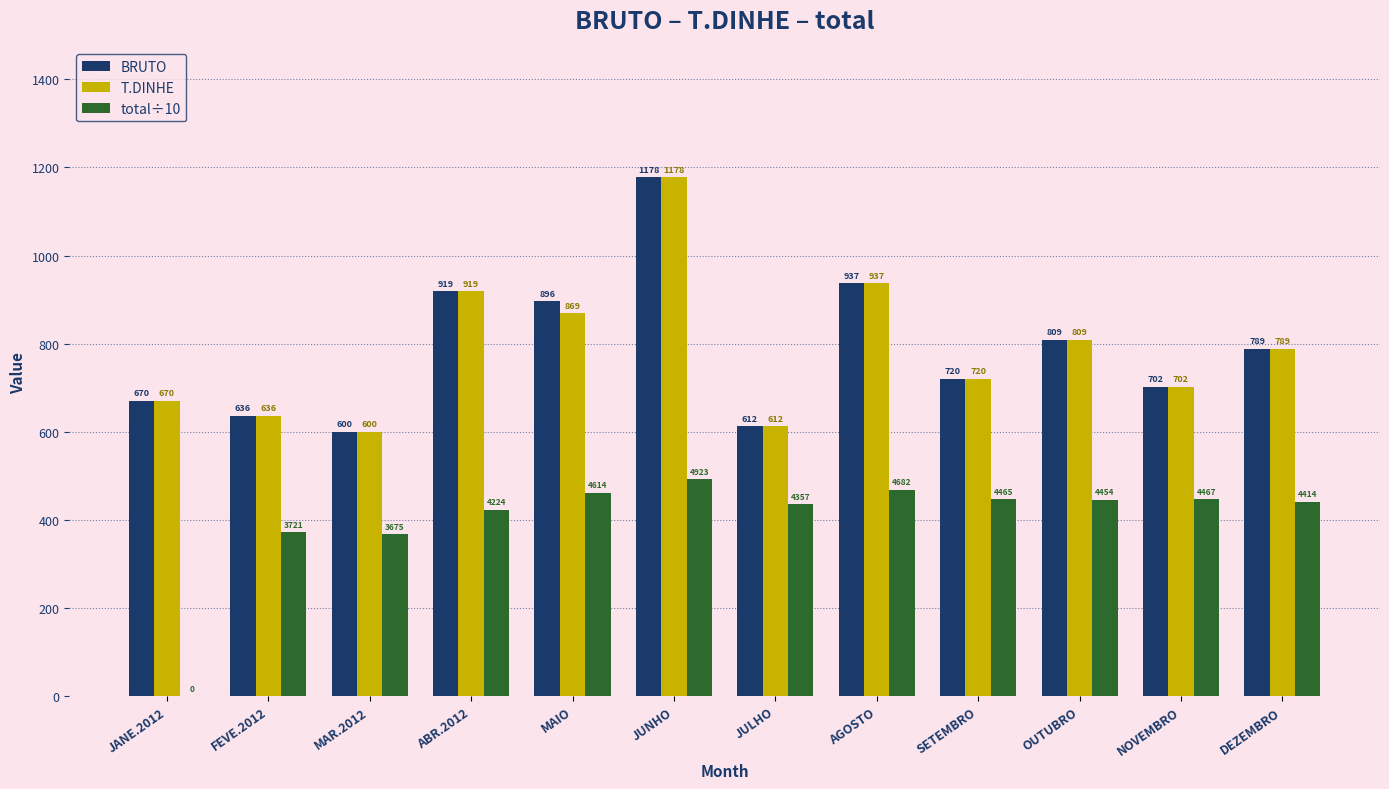

How many distinct data groups are displayed?

3